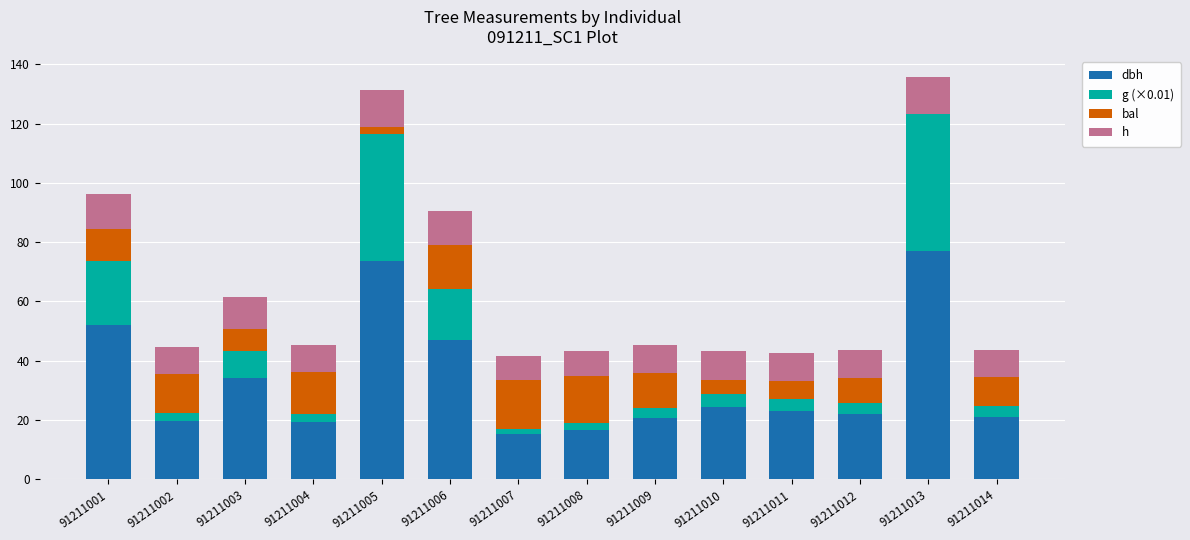

What is the total value across all series at 91211001?

96.2